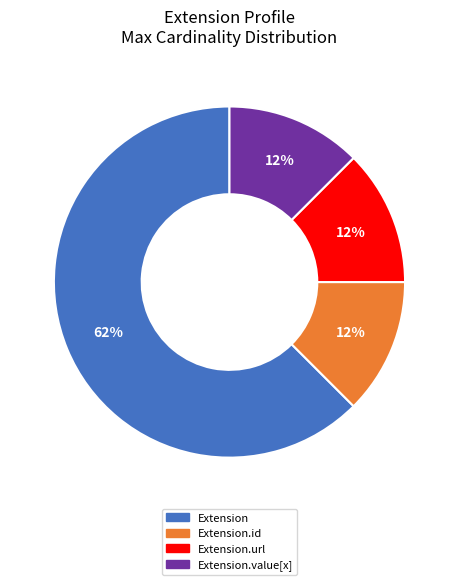

Count the number of slices in the pie.

4